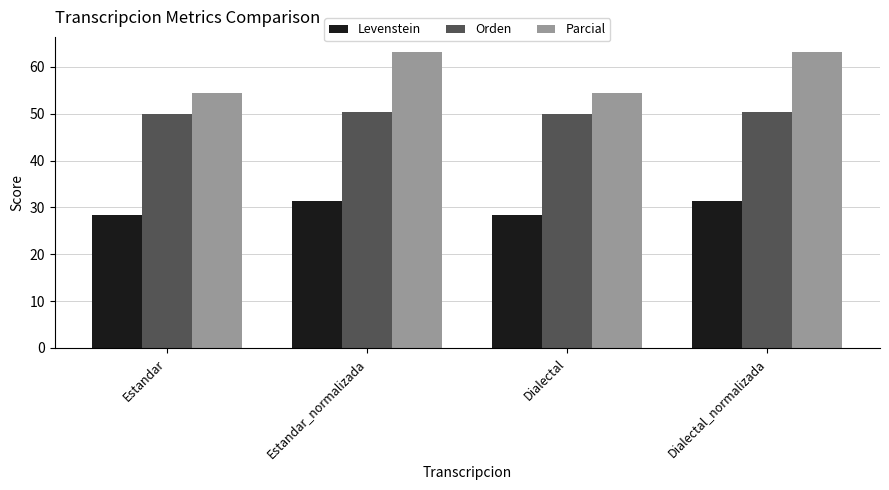

At how many categories does at least one series exceed 40?

4